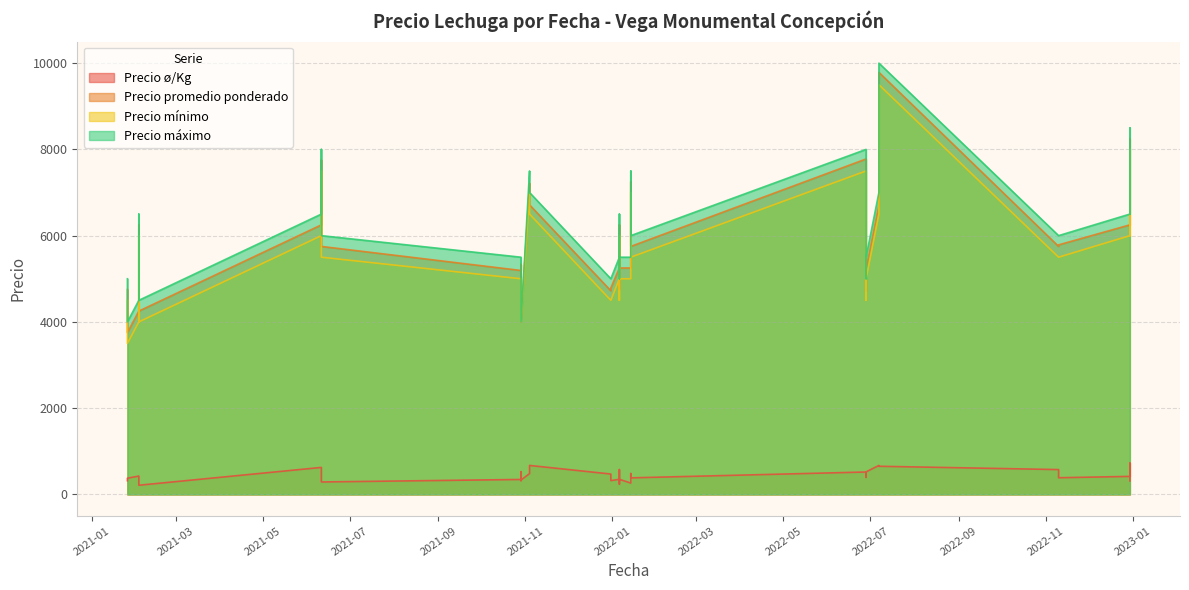

How many values in the Precio promedio ponderado series exceed 5750?

16